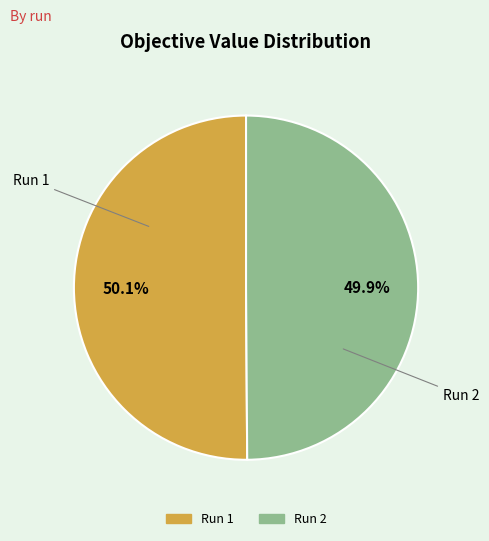

How much of the chart is everything except Run 2?

50.1%